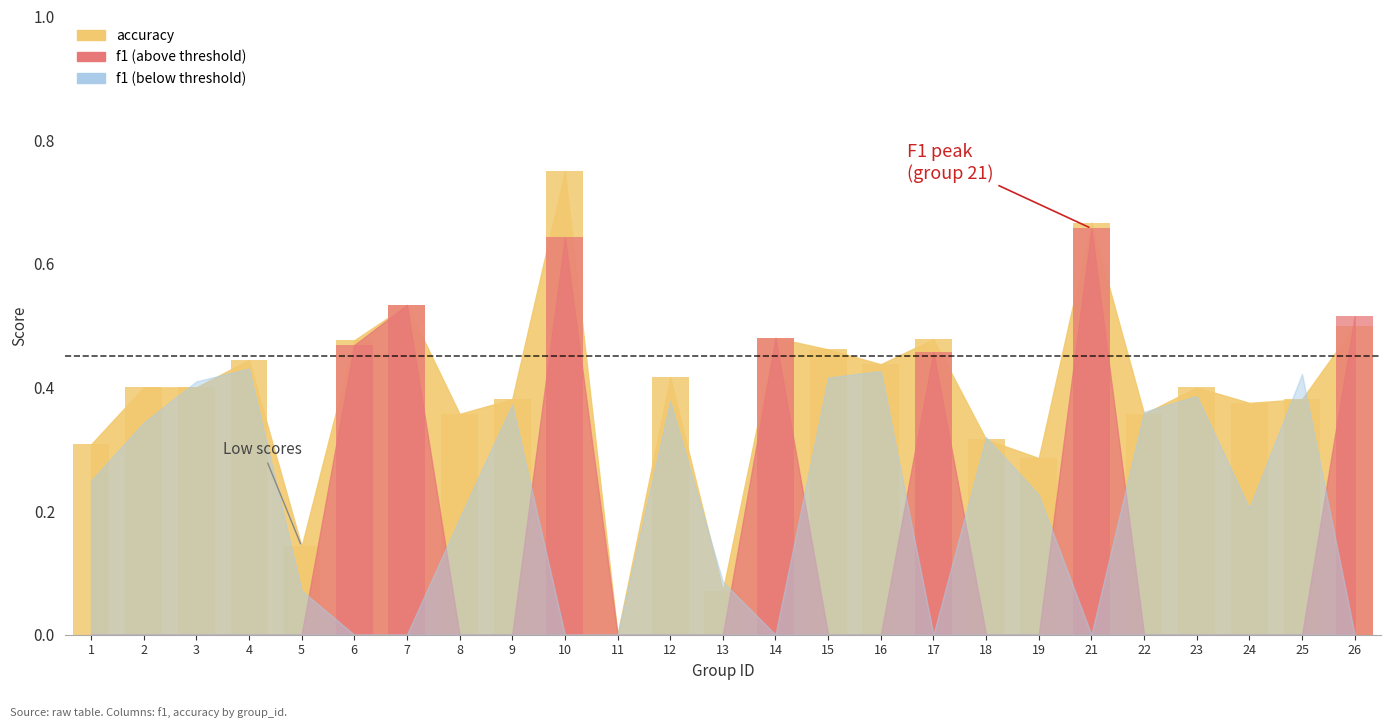

What is the maximum value shown in the chart?

0.8